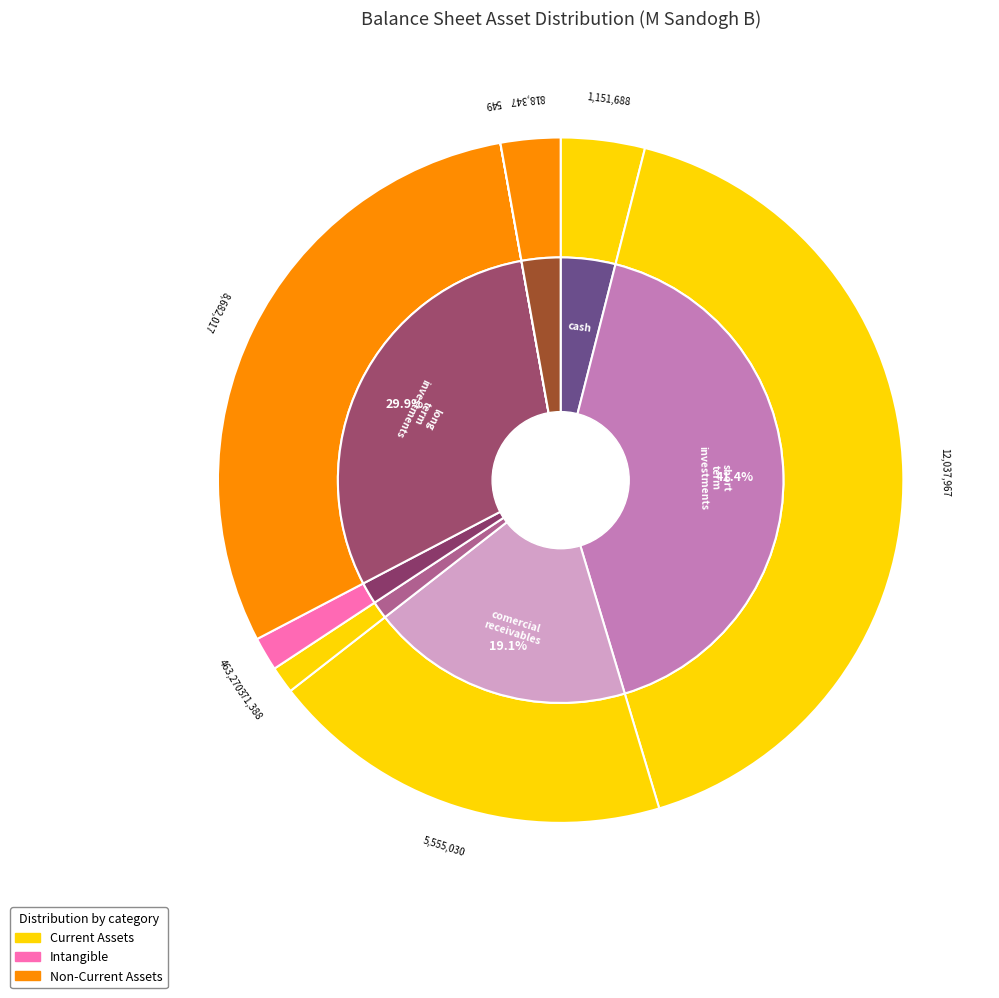

What is the change in value from short_term_investments to long_term_investments?

-3355950